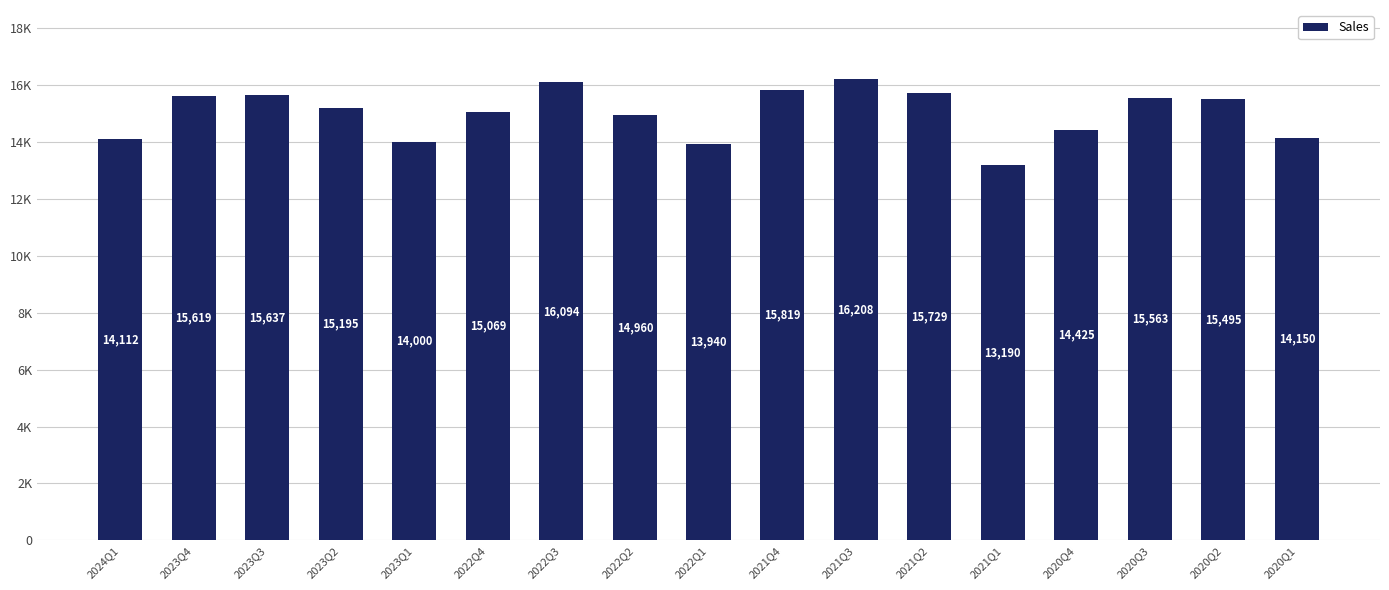

Does the chart contain any negative values?

No